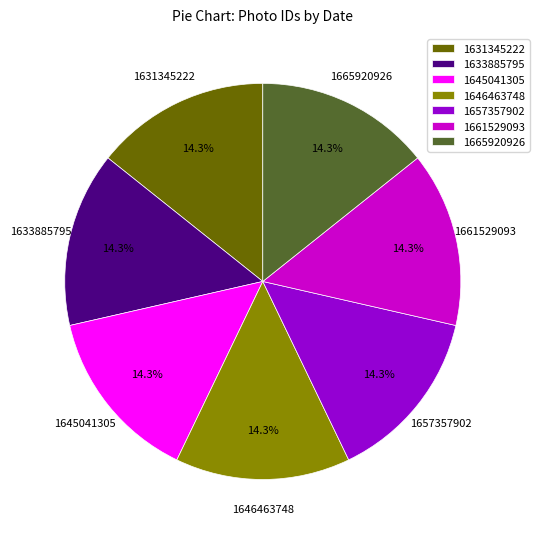

To the nearest percent, what portion does 1631345222 represent?

14%